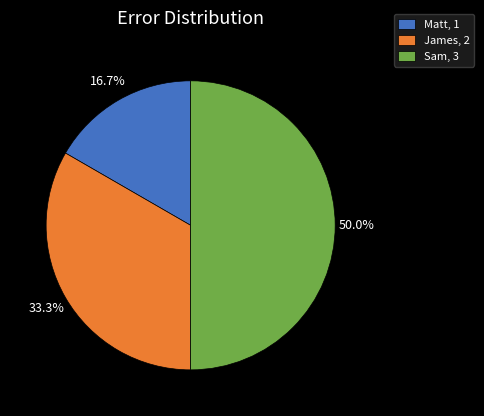

How many slices are in this pie chart?

3